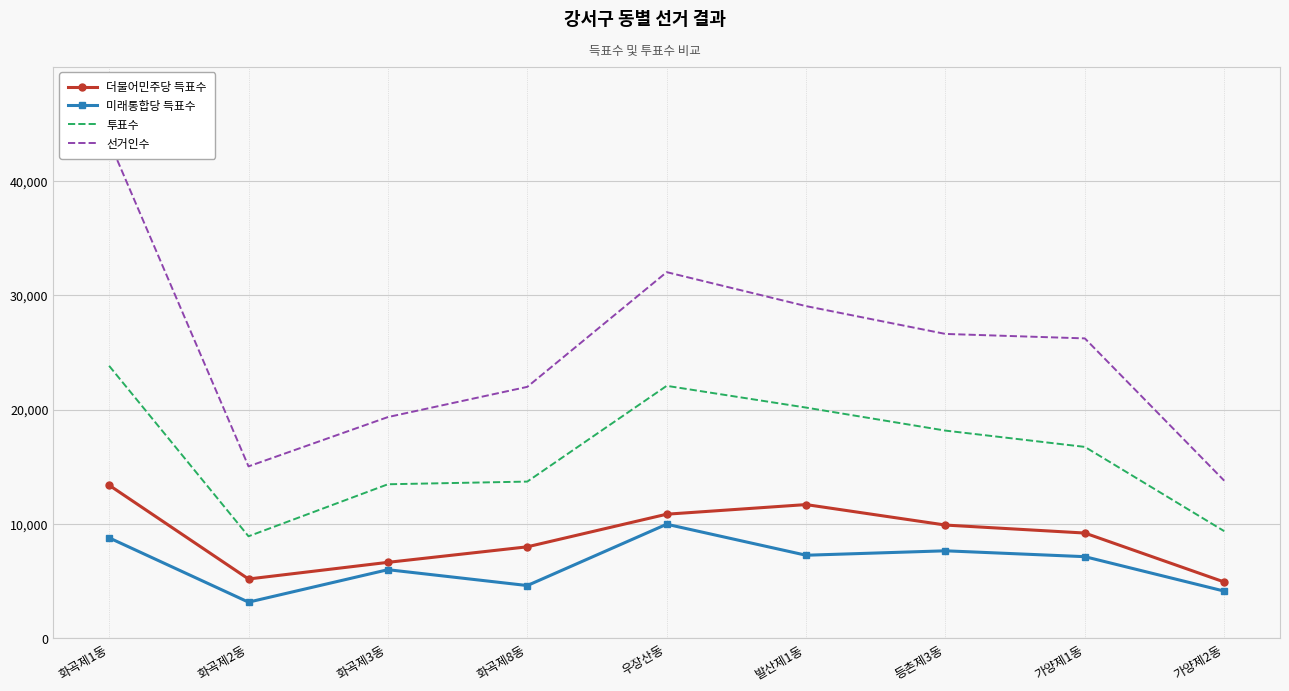

What is the sum of the 미래통합당 득표수 values at 화곡제1동 and 화곡제3동?

14792